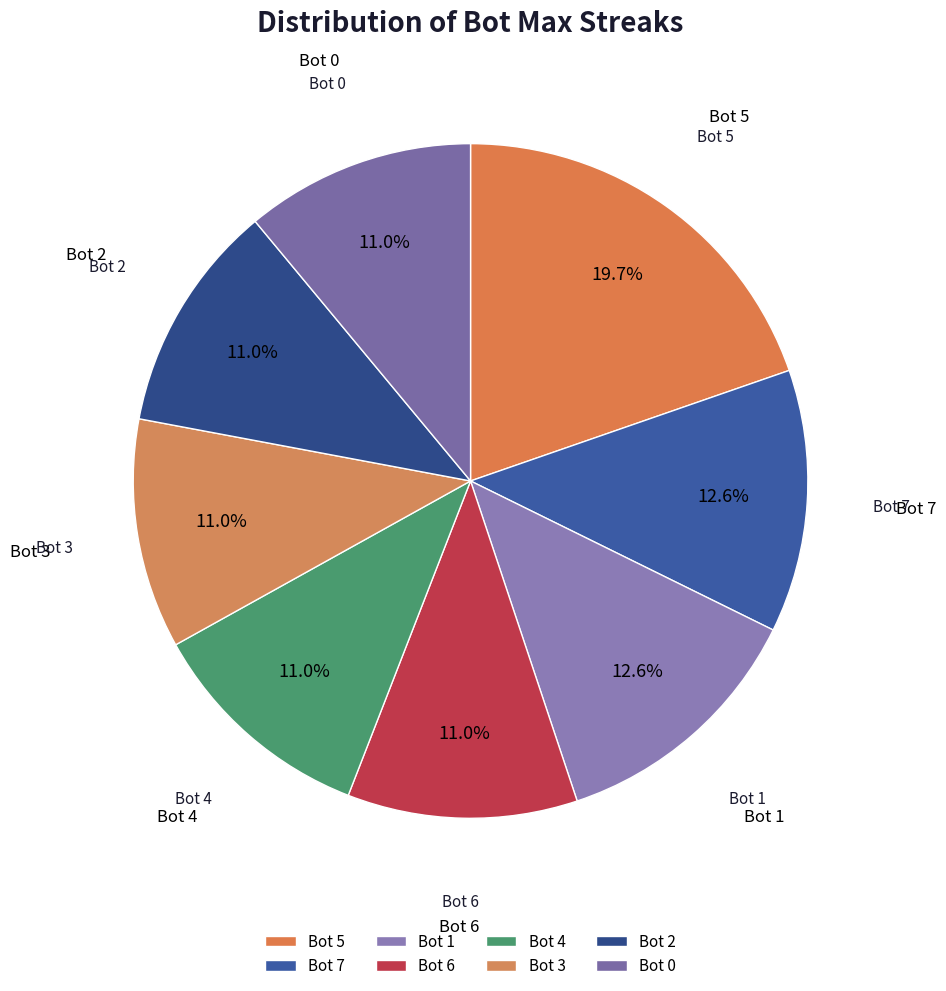

What is the largest slice in the pie chart?

Bot 5